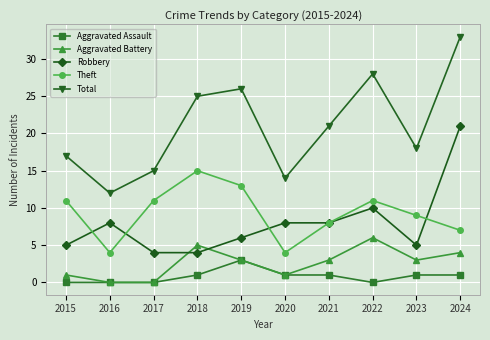

Between 2019 and 2020, which series saw the biggest shift?

Total